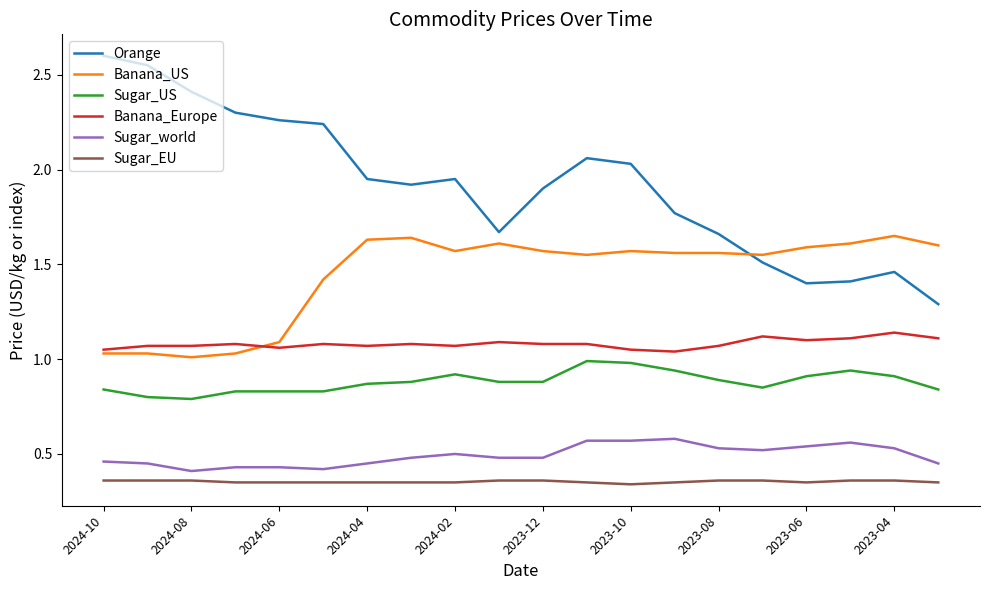

Which series has the widest spread of values?

Orange